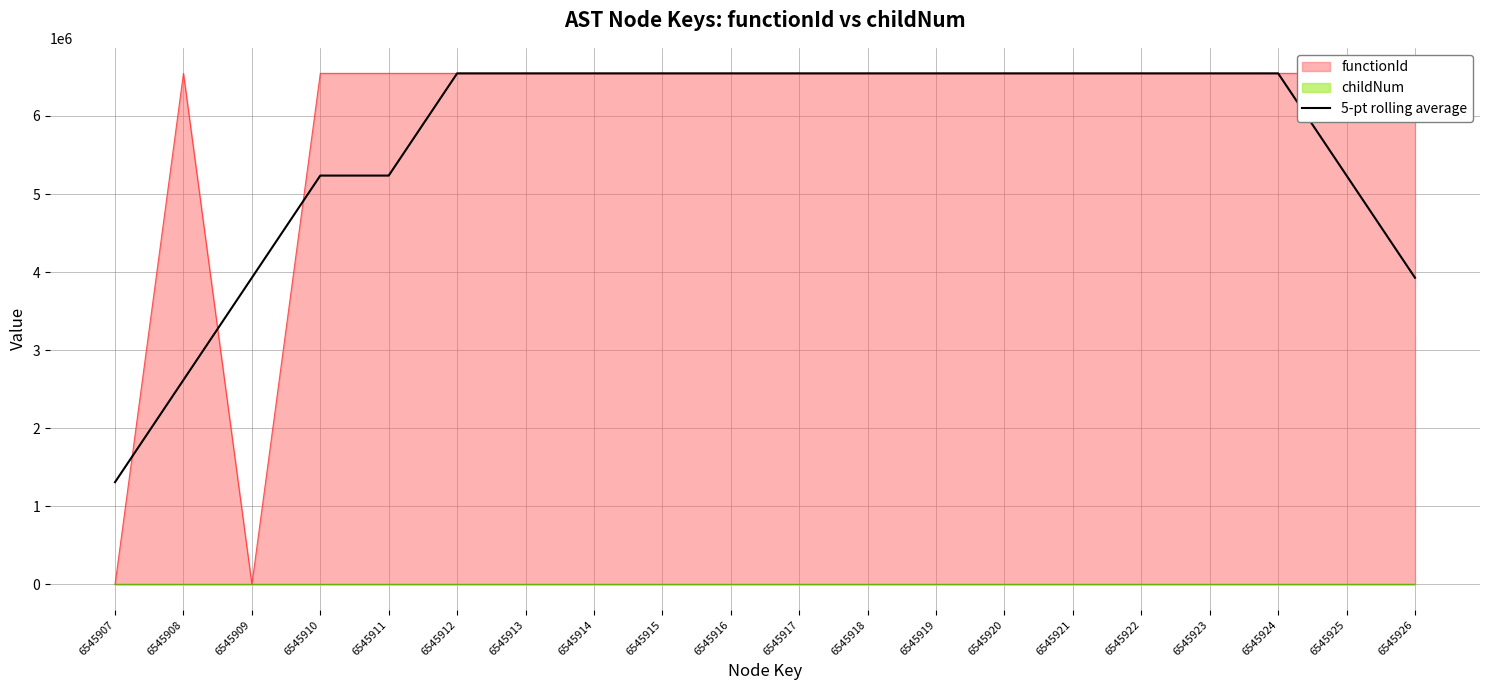

What is the sum of all values?

112589600.4